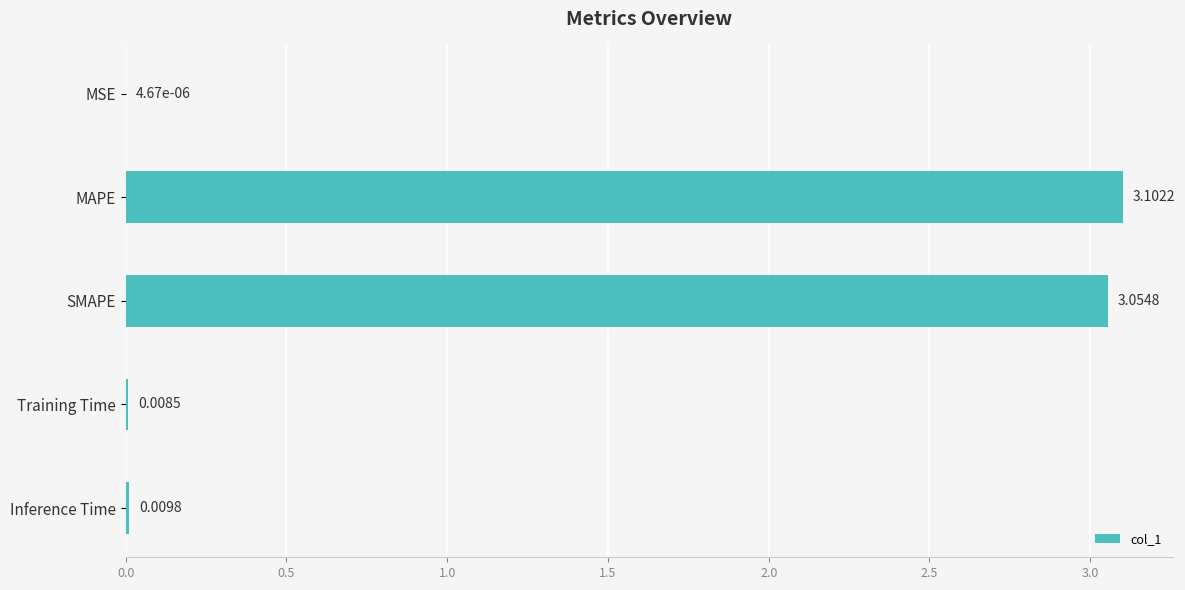

What is the change in value from SMAPE to Training Time?

-3.0